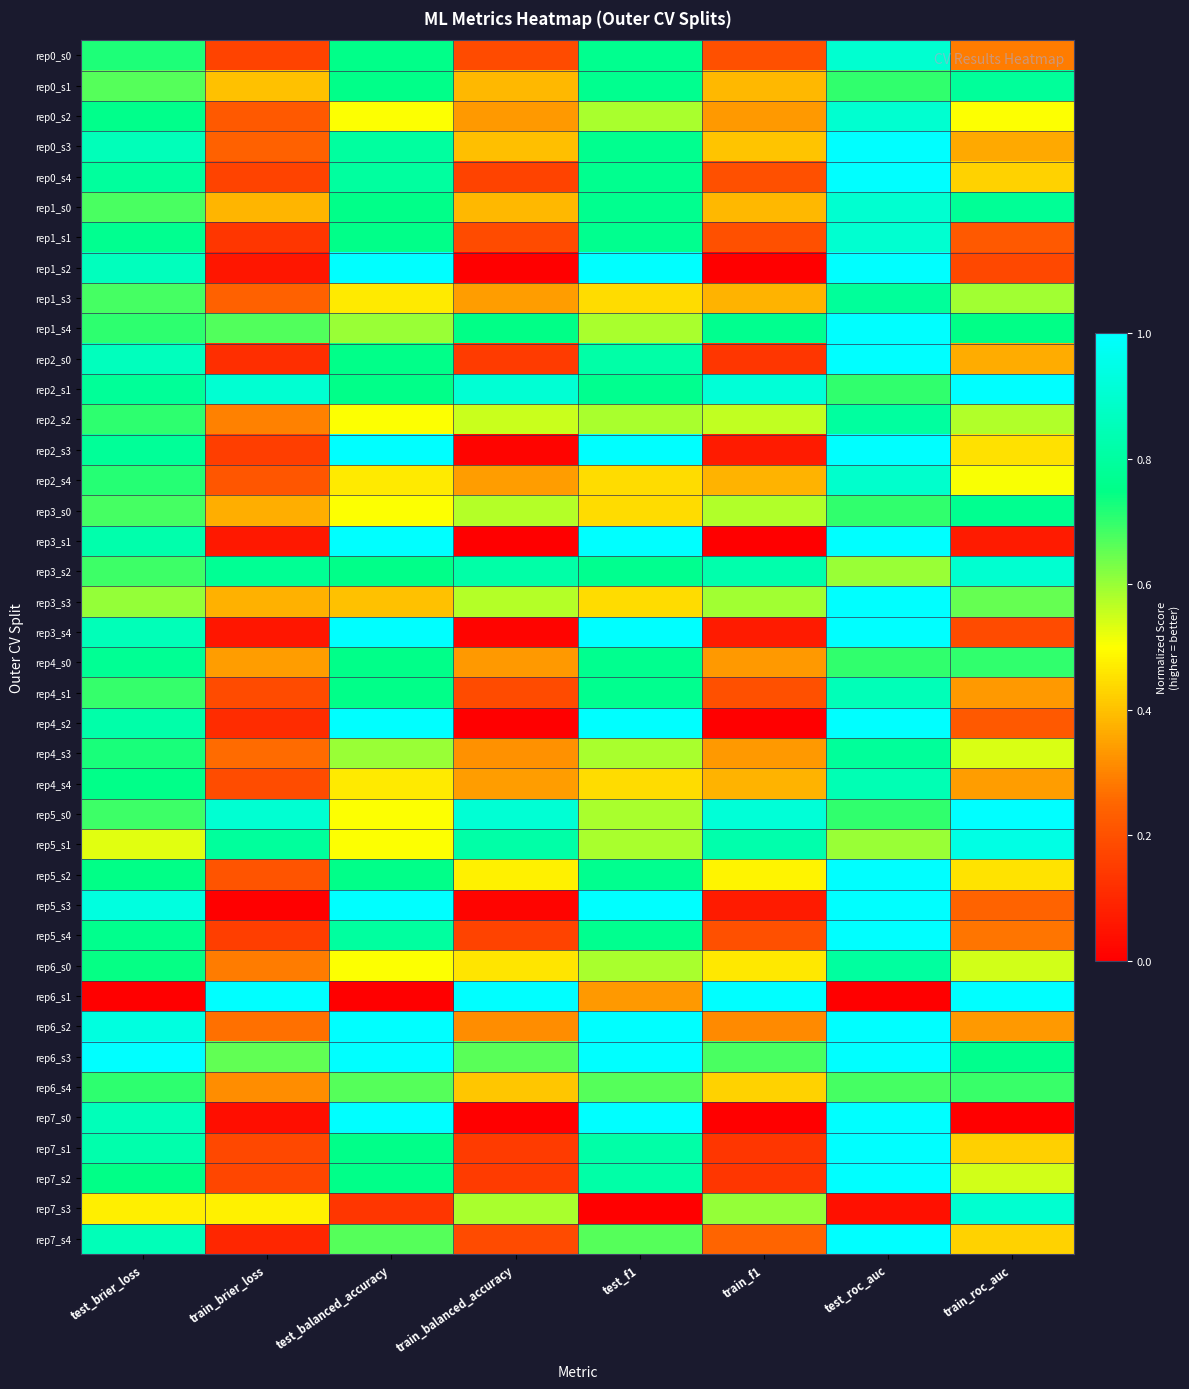

Reading right to left, what are all the values shown in this chart?

rep0_s0: train_roc_auc=0.3	test_roc_auc=0.9	train_f1=0.2	test_f1=0.8	train_balanced_accuracy=0.2	test_balanced_accuracy=0.8	train_brier_loss=0.2	test_brier_loss=0.7
rep0_s1: train_roc_auc=0.8	test_roc_auc=0.7	train_f1=0.4	test_f1=0.8	train_balanced_accuracy=0.4	test_balanced_accuracy=0.8	train_brier_loss=0.4	test_brier_loss=0.7
rep0_s2: train_roc_auc=0.5	test_roc_auc=0.9	train_f1=0.3	test_f1=0.6	train_balanced_accuracy=0.3	test_balanced_accuracy=0.5	train_brier_loss=0.2	test_brier_loss=0.8
rep0_s3: train_roc_auc=0.4	test_roc_auc=1.0	train_f1=0.4	test_f1=0.8	train_balanced_accuracy=0.4	test_balanced_accuracy=0.8	train_brier_loss=0.2	test_brier_loss=0.9
rep0_s4: train_roc_auc=0.4	test_roc_auc=1.0	train_f1=0.2	test_f1=0.8	train_balanced_accuracy=0.2	test_balanced_accuracy=0.8	train_brier_loss=0.2	test_brier_loss=0.8
rep1_s0: train_roc_auc=0.8	test_roc_auc=0.9	train_f1=0.4	test_f1=0.8	train_balanced_accuracy=0.4	test_balanced_accuracy=0.8	train_brier_loss=0.4	test_brier_loss=0.7
rep1_s1: train_roc_auc=0.2	test_roc_auc=0.9	train_f1=0.2	test_f1=0.8	train_balanced_accuracy=0.2	test_balanced_accuracy=0.8	train_brier_loss=0.1	test_brier_loss=0.8
rep1_s2: train_roc_auc=0.2	test_roc_auc=1.0	train_f1=0.0	test_f1=1.0	train_balanced_accuracy=0.0	test_balanced_accuracy=1.0	train_brier_loss=0.1	test_brier_loss=0.9
rep1_s3: train_roc_auc=0.6	test_roc_auc=0.8	train_f1=0.4	test_f1=0.4	train_balanced_accuracy=0.3	test_balanced_accuracy=0.5	train_brier_loss=0.2	test_brier_loss=0.7
rep1_s4: train_roc_auc=0.7	test_roc_auc=1.0	train_f1=0.8	test_f1=0.6	train_balanced_accuracy=0.7	test_balanced_accuracy=0.6	train_brier_loss=0.7	test_brier_loss=0.7
rep2_s0: train_roc_auc=0.4	test_roc_auc=1.0	train_f1=0.1	test_f1=0.8	train_balanced_accuracy=0.1	test_balanced_accuracy=0.8	train_brier_loss=0.1	test_brier_loss=0.9
rep2_s1: train_roc_auc=1.0	test_roc_auc=0.7	train_f1=0.9	test_f1=0.8	train_balanced_accuracy=0.9	test_balanced_accuracy=0.8	train_brier_loss=0.9	test_brier_loss=0.8
rep2_s2: train_roc_auc=0.6	test_roc_auc=0.8	train_f1=0.6	test_f1=0.6	train_balanced_accuracy=0.6	test_balanced_accuracy=0.5	train_brier_loss=0.3	test_brier_loss=0.7
rep2_s3: train_roc_auc=0.5	test_roc_auc=1.0	train_f1=0.1	test_f1=1.0	train_balanced_accuracy=0.0	test_balanced_accuracy=1.0	train_brier_loss=0.2	test_brier_loss=0.8
rep2_s4: train_roc_auc=0.5	test_roc_auc=0.9	train_f1=0.4	test_f1=0.4	train_balanced_accuracy=0.3	test_balanced_accuracy=0.5	train_brier_loss=0.2	test_brier_loss=0.7
rep3_s0: train_roc_auc=0.8	test_roc_auc=0.7	train_f1=0.6	test_f1=0.4	train_balanced_accuracy=0.6	test_balanced_accuracy=0.5	train_brier_loss=0.4	test_brier_loss=0.7
rep3_s1: train_roc_auc=0.1	test_roc_auc=1.0	train_f1=0.0	test_f1=1.0	train_balanced_accuracy=0.0	test_balanced_accuracy=1.0	train_brier_loss=0.1	test_brier_loss=0.8
rep3_s2: train_roc_auc=0.9	test_roc_auc=0.6	train_f1=0.8	test_f1=0.8	train_balanced_accuracy=0.8	test_balanced_accuracy=0.8	train_brier_loss=0.8	test_brier_loss=0.7
rep3_s3: train_roc_auc=0.6	test_roc_auc=1.0	train_f1=0.6	test_f1=0.4	train_balanced_accuracy=0.6	test_balanced_accuracy=0.4	train_brier_loss=0.4	test_brier_loss=0.6
rep3_s4: train_roc_auc=0.2	test_roc_auc=1.0	train_f1=0.1	test_f1=1.0	train_balanced_accuracy=0.0	test_balanced_accuracy=1.0	train_brier_loss=0.1	test_brier_loss=0.9
rep4_s0: train_roc_auc=0.7	test_roc_auc=0.7	train_f1=0.3	test_f1=0.8	train_balanced_accuracy=0.3	test_balanced_accuracy=0.8	train_brier_loss=0.3	test_brier_loss=0.8
rep4_s1: train_roc_auc=0.3	test_roc_auc=0.8	train_f1=0.2	test_f1=0.8	train_balanced_accuracy=0.2	test_balanced_accuracy=0.8	train_brier_loss=0.2	test_brier_loss=0.7
rep4_s2: train_roc_auc=0.2	test_roc_auc=1.0	train_f1=0.0	test_f1=1.0	train_balanced_accuracy=0.0	test_balanced_accuracy=1.0	train_brier_loss=0.1	test_brier_loss=0.8
rep4_s3: train_roc_auc=0.5	test_roc_auc=0.8	train_f1=0.3	test_f1=0.6	train_balanced_accuracy=0.3	test_balanced_accuracy=0.6	train_brier_loss=0.3	test_brier_loss=0.7
rep4_s4: train_roc_auc=0.3	test_roc_auc=0.8	train_f1=0.4	test_f1=0.4	train_balanced_accuracy=0.3	test_balanced_accuracy=0.5	train_brier_loss=0.2	test_brier_loss=0.8
rep5_s0: train_roc_auc=1.0	test_roc_auc=0.7	train_f1=0.9	test_f1=0.6	train_balanced_accuracy=0.9	test_balanced_accuracy=0.5	train_brier_loss=0.9	test_brier_loss=0.7
rep5_s1: train_roc_auc=0.9	test_roc_auc=0.6	train_f1=0.8	test_f1=0.6	train_balanced_accuracy=0.8	test_balanced_accuracy=0.5	train_brier_loss=0.8	test_brier_loss=0.5
rep5_s2: train_roc_auc=0.5	test_roc_auc=1.0	train_f1=0.5	test_f1=0.8	train_balanced_accuracy=0.5	test_balanced_accuracy=0.8	train_brier_loss=0.2	test_brier_loss=0.7
rep5_s3: train_roc_auc=0.2	test_roc_auc=1.0	train_f1=0.1	test_f1=1.0	train_balanced_accuracy=0.0	test_balanced_accuracy=1.0	train_brier_loss=0.0	test_brier_loss=0.9
rep5_s4: train_roc_auc=0.3	test_roc_auc=1.0	train_f1=0.2	test_f1=0.8	train_balanced_accuracy=0.2	test_balanced_accuracy=0.8	train_brier_loss=0.2	test_brier_loss=0.8
rep6_s0: train_roc_auc=0.5	test_roc_auc=0.8	train_f1=0.5	test_f1=0.6	train_balanced_accuracy=0.5	test_balanced_accuracy=0.5	train_brier_loss=0.3	test_brier_loss=0.7
rep6_s1: train_roc_auc=1.0	test_roc_auc=0.0	train_f1=1.0	test_f1=0.3	train_balanced_accuracy=1.0	test_balanced_accuracy=0.0	train_brier_loss=1.0	test_brier_loss=0.0
rep6_s2: train_roc_auc=0.3	test_roc_auc=1.0	train_f1=0.3	test_f1=1.0	train_balanced_accuracy=0.3	test_balanced_accuracy=1.0	train_brier_loss=0.3	test_brier_loss=0.9
rep6_s3: train_roc_auc=0.8	test_roc_auc=1.0	train_f1=0.7	test_f1=1.0	train_balanced_accuracy=0.7	test_balanced_accuracy=1.0	train_brier_loss=0.7	test_brier_loss=1.0
rep6_s4: train_roc_auc=0.7	test_roc_auc=0.7	train_f1=0.4	test_f1=0.7	train_balanced_accuracy=0.4	test_balanced_accuracy=0.7	train_brier_loss=0.3	test_brier_loss=0.7
rep7_s0: train_roc_auc=0.0	test_roc_auc=1.0	train_f1=0.0	test_f1=1.0	train_balanced_accuracy=0.0	test_balanced_accuracy=1.0	train_brier_loss=0.0	test_brier_loss=0.9
rep7_s1: train_roc_auc=0.4	test_roc_auc=1.0	train_f1=0.1	test_f1=0.8	train_balanced_accuracy=0.1	test_balanced_accuracy=0.8	train_brier_loss=0.2	test_brier_loss=0.8
rep7_s2: train_roc_auc=0.5	test_roc_auc=1.0	train_f1=0.1	test_f1=0.8	train_balanced_accuracy=0.1	test_balanced_accuracy=0.8	train_brier_loss=0.2	test_brier_loss=0.7
rep7_s3: train_roc_auc=0.9	test_roc_auc=0.0	train_f1=0.6	test_f1=0.0	train_balanced_accuracy=0.6	test_balanced_accuracy=0.1	train_brier_loss=0.5	test_brier_loss=0.5
rep7_s4: train_roc_auc=0.4	test_roc_auc=1.0	train_f1=0.2	test_f1=0.7	train_balanced_accuracy=0.2	test_balanced_accuracy=0.7	train_brier_loss=0.1	test_brier_loss=0.9